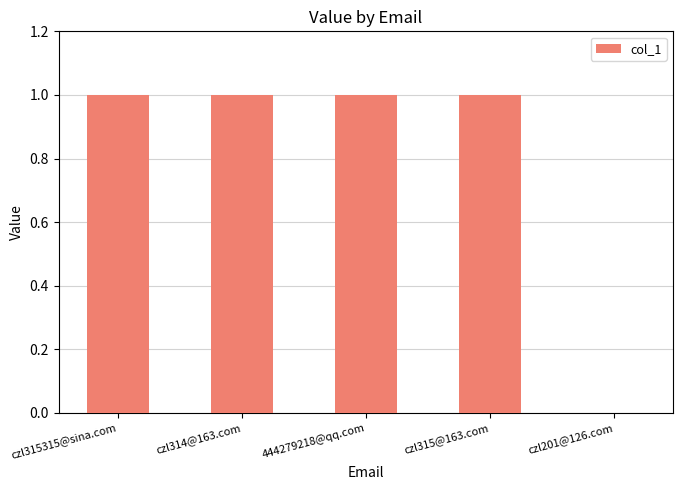

Is it true that the value at czl314@163.com is 1?

True